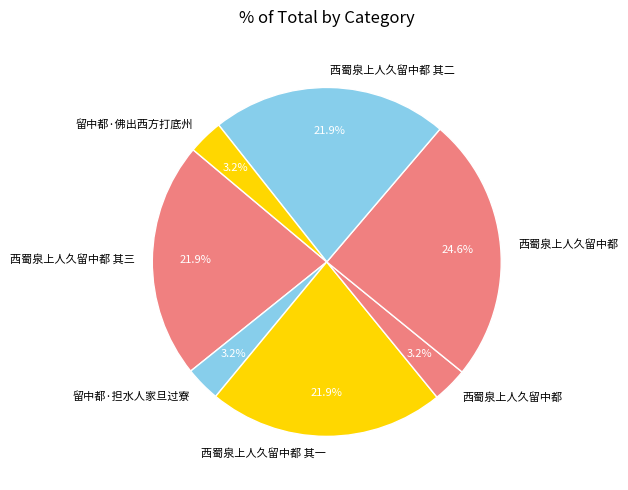

Count the number of slices in the pie.

7